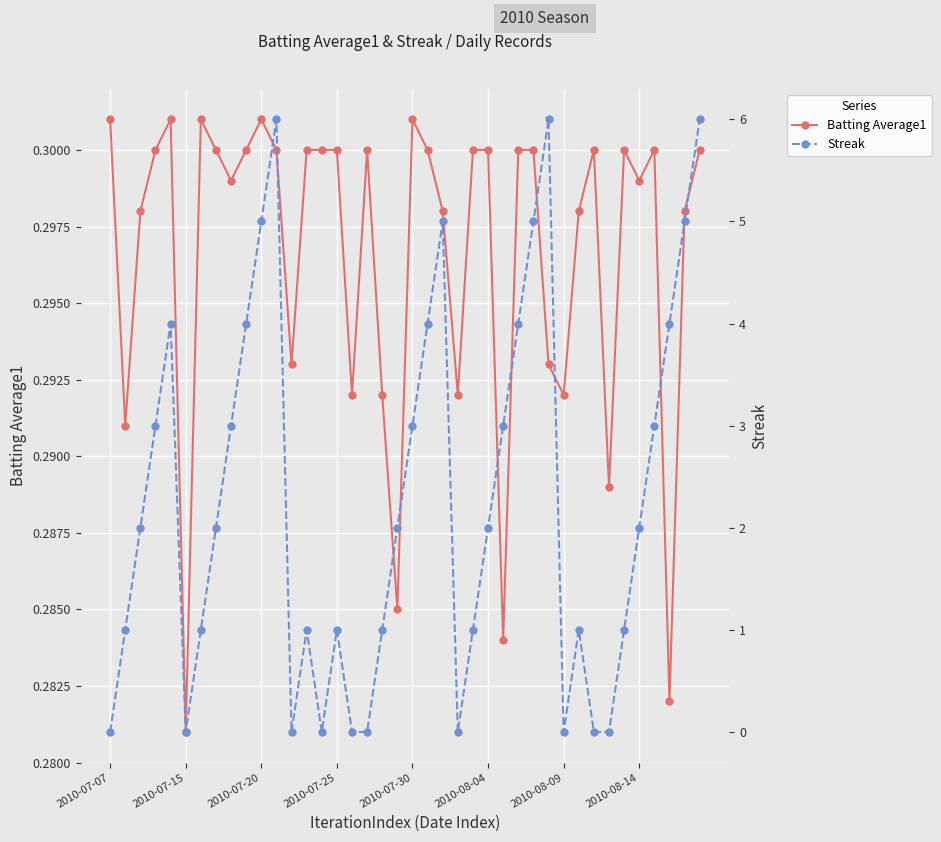

True or false: Batting Average1 has a value of 0.3 at 2010-07-25.

True